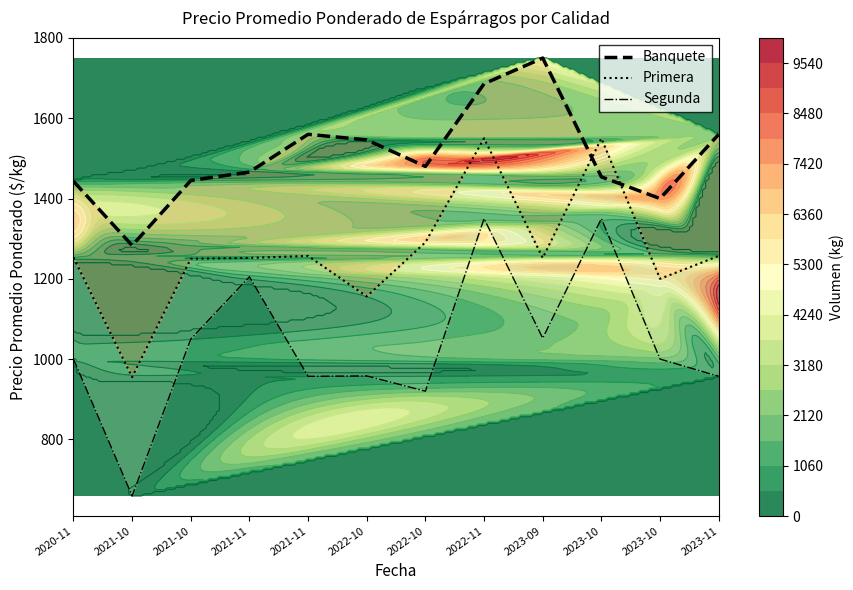

Reading right to left, what are all the values shown in this chart?

Banquete: 2023-11=1560	2023-10=1400	2023-10=1454	2023-09=1750	2022-11=1686	2022-10=1480	2022-10=1546	2021-11=1560	2021-11=1466	2021-10=1445	2021-10=1283	2020-11=1443
Primera: 2023-11=1257	2023-10=1200	2023-10=1550	2023-09=1252	2022-11=1550	2022-10=1291	2022-10=1156	2021-11=1257	2021-11=1252	2021-10=1250	2021-10=955	2020-11=1253
Segunda: 2023-11=957	2023-10=1000	2023-10=1350	2023-09=1052	2022-11=1350	2022-10=920	2022-10=958	2021-11=957	2021-11=1205	2021-10=1050	2021-10=659	2020-11=1000